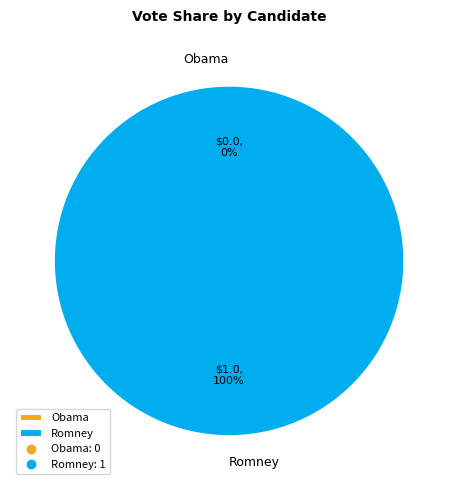

Rank the categories by value from lowest to highest.

Obama, Romney